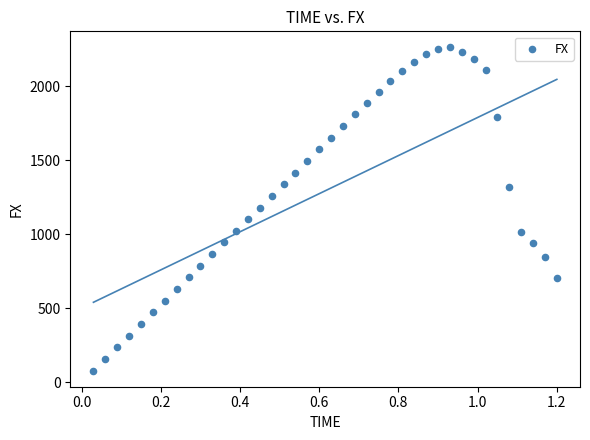

What is the range of Y values (max minus min)?

2183.2